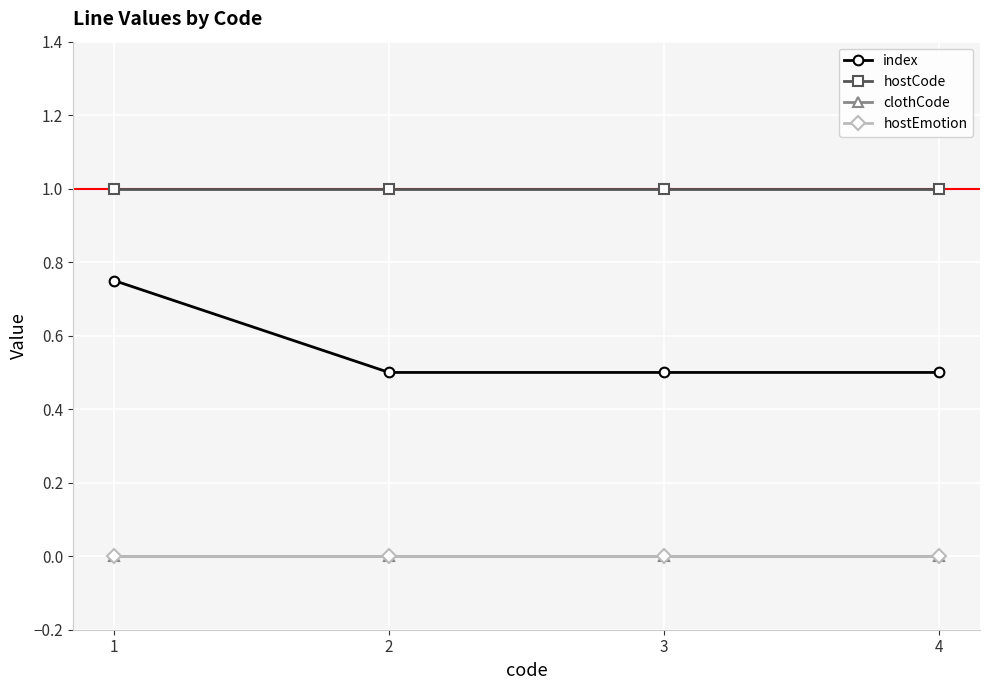

Is this an area chart (filled region under the line)?

No